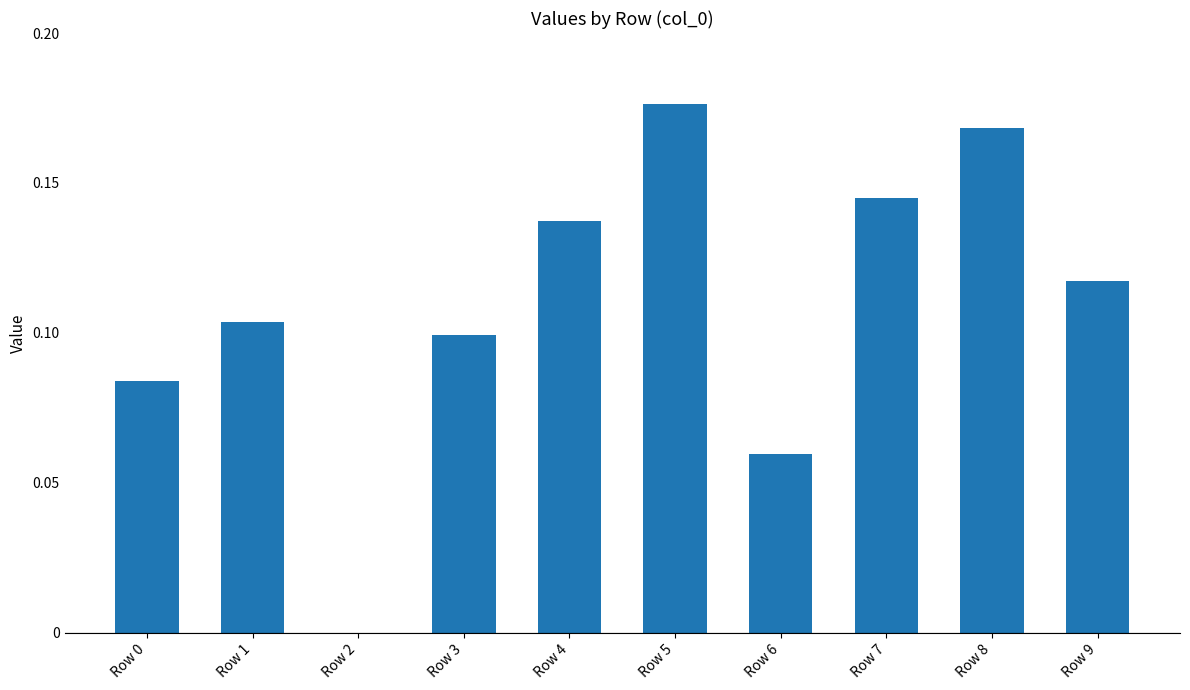

The value at Row 3 is 0.0. True or false?

False